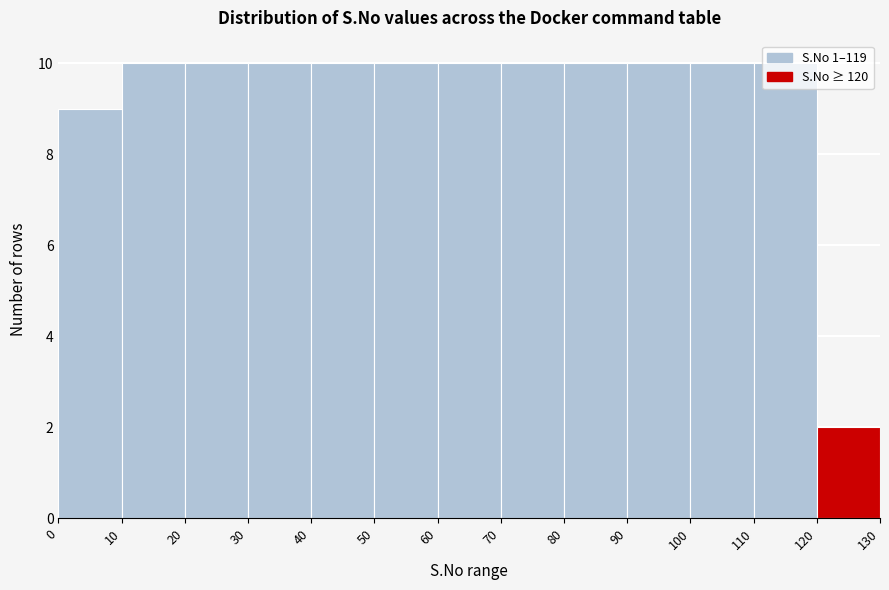

How tall is the bar that spans 120 to 130 on the x-axis? The values are not printed on the chart, so give them approximately, as read against the axis.

2